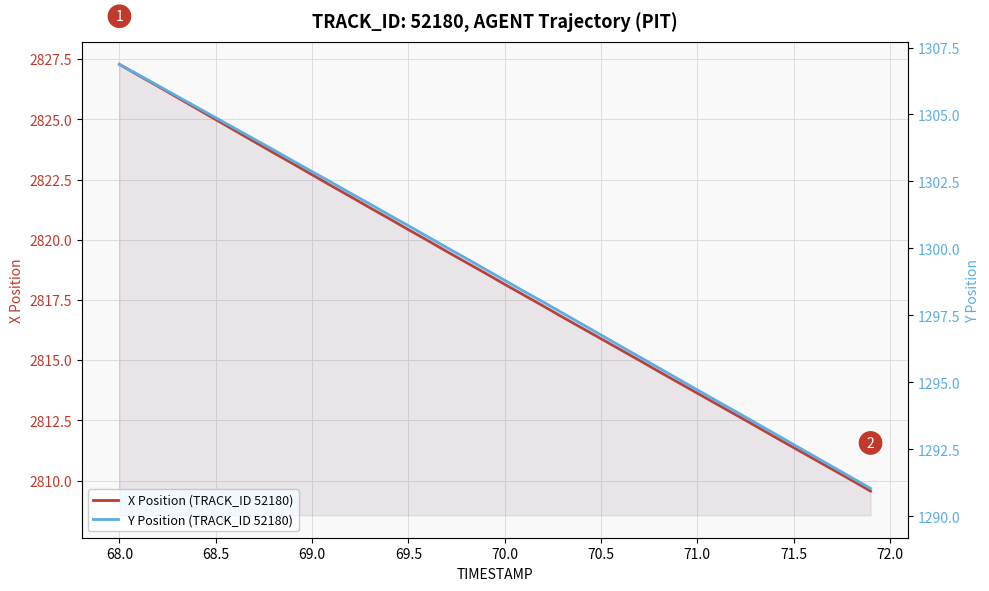

At how many categories does at least one series exceed 2764?

40